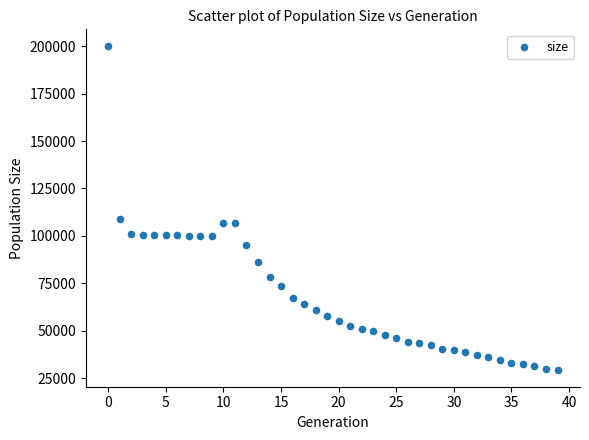

What Y value in the scatter plot is closest to 114672?

108986